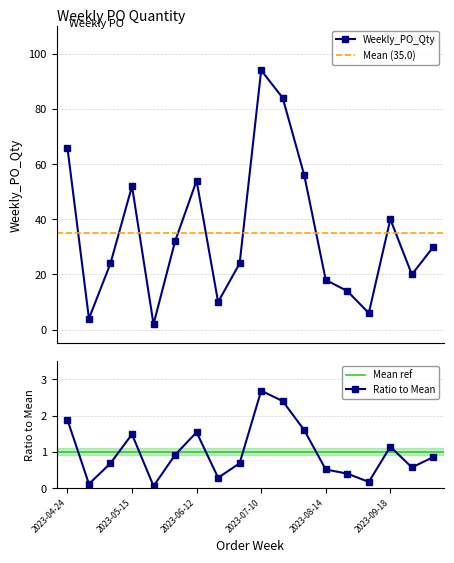

Between 2023-06-19 and 2023-09-25, which is larger?

2023-09-25